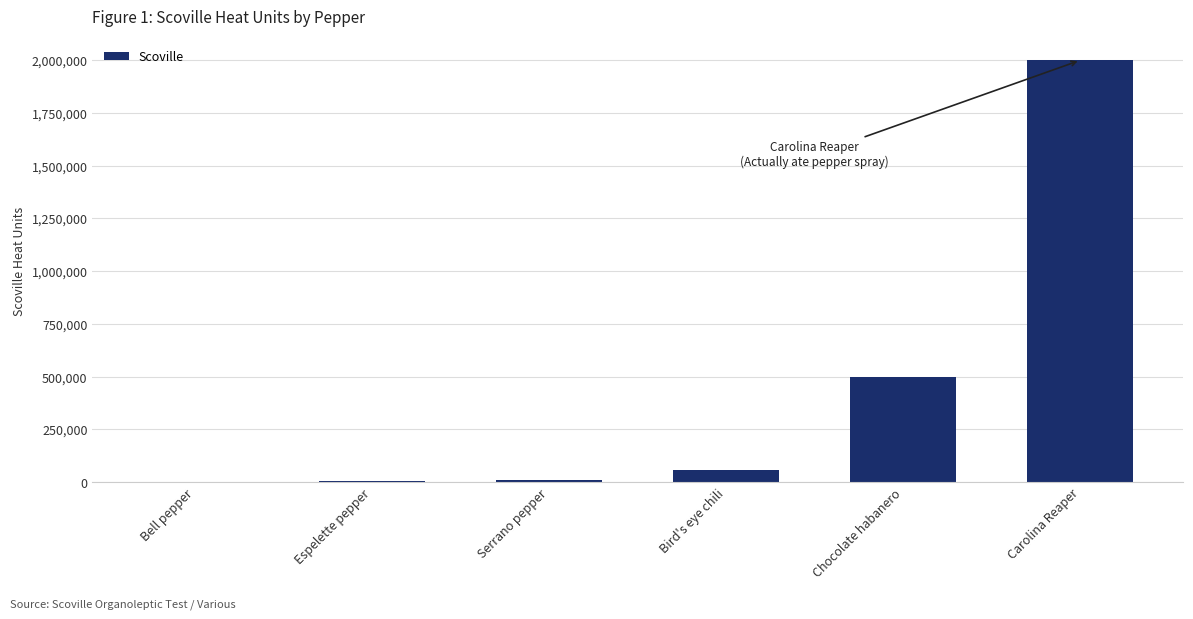

Which category has the highest value across all series?

Carolina Reaper